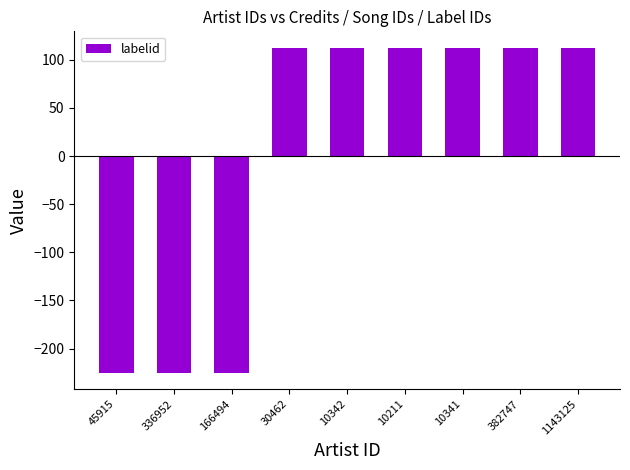

Reading left to right, extract all data points from this chart.

45915=-225.3	336952=-225.3	166494=-225.3	30462=112.7	10342=112.7	10211=112.7	10341=112.7	382747=112.7	1143125=112.7